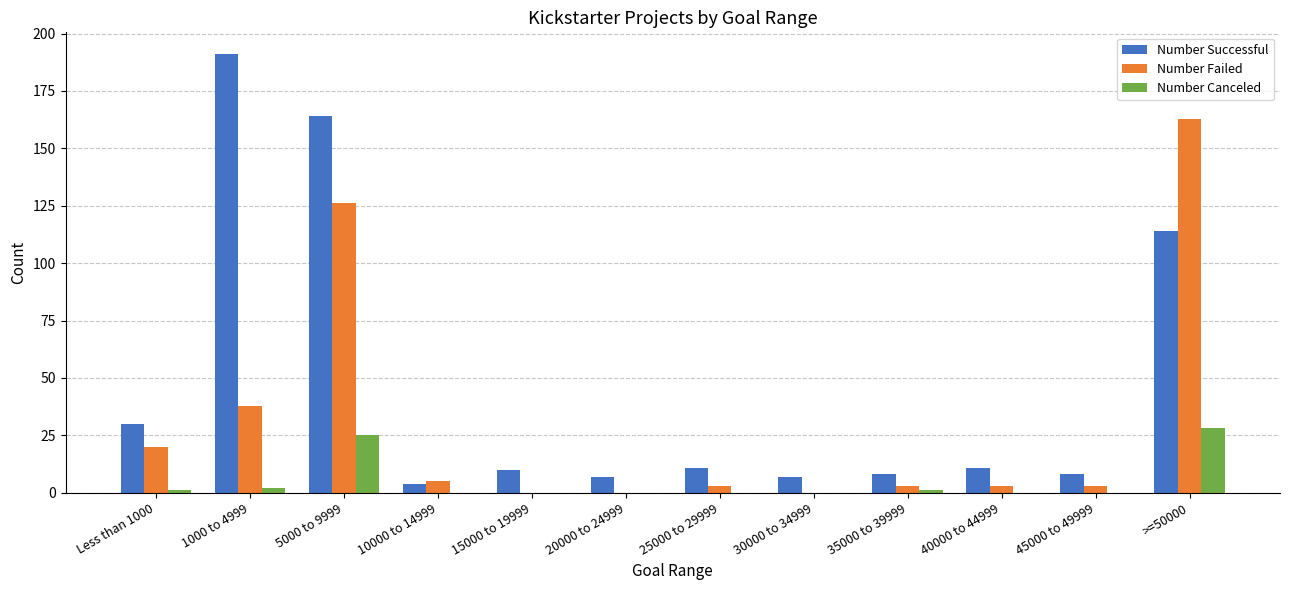

What are all the series names shown in the legend?

Number Successful, Number Failed, Number Canceled